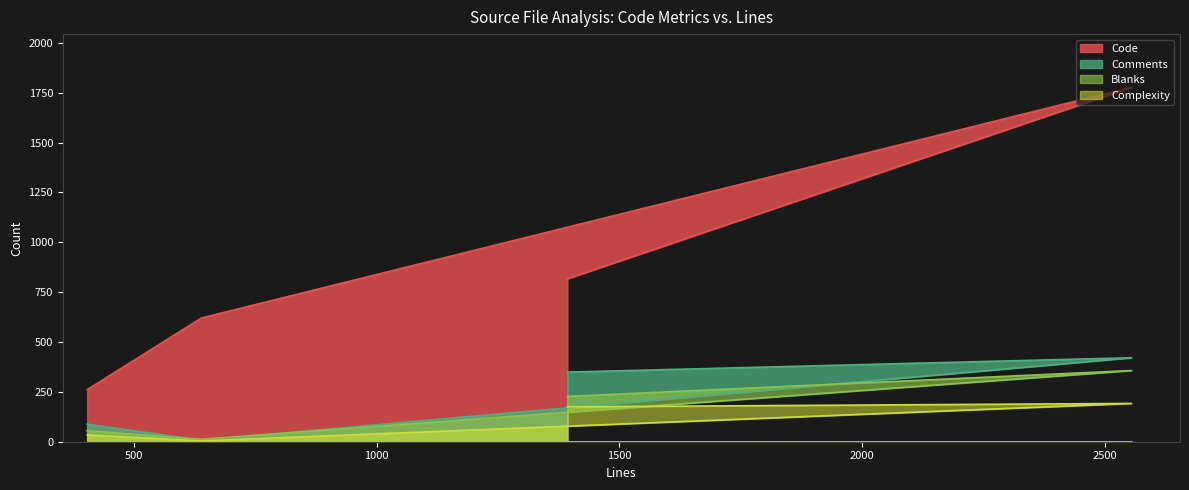

Between 404 and 639, which series saw the biggest shift?

Code